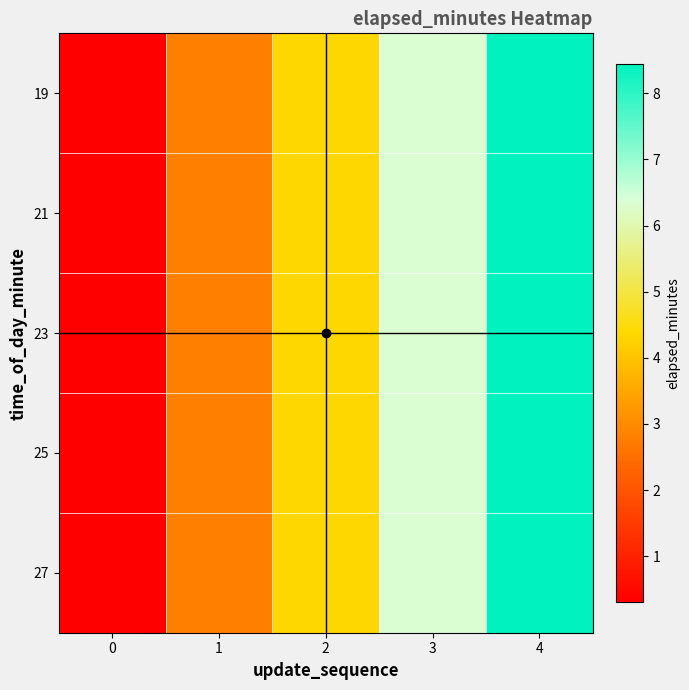

What is the total value across all series at 3?

31.6